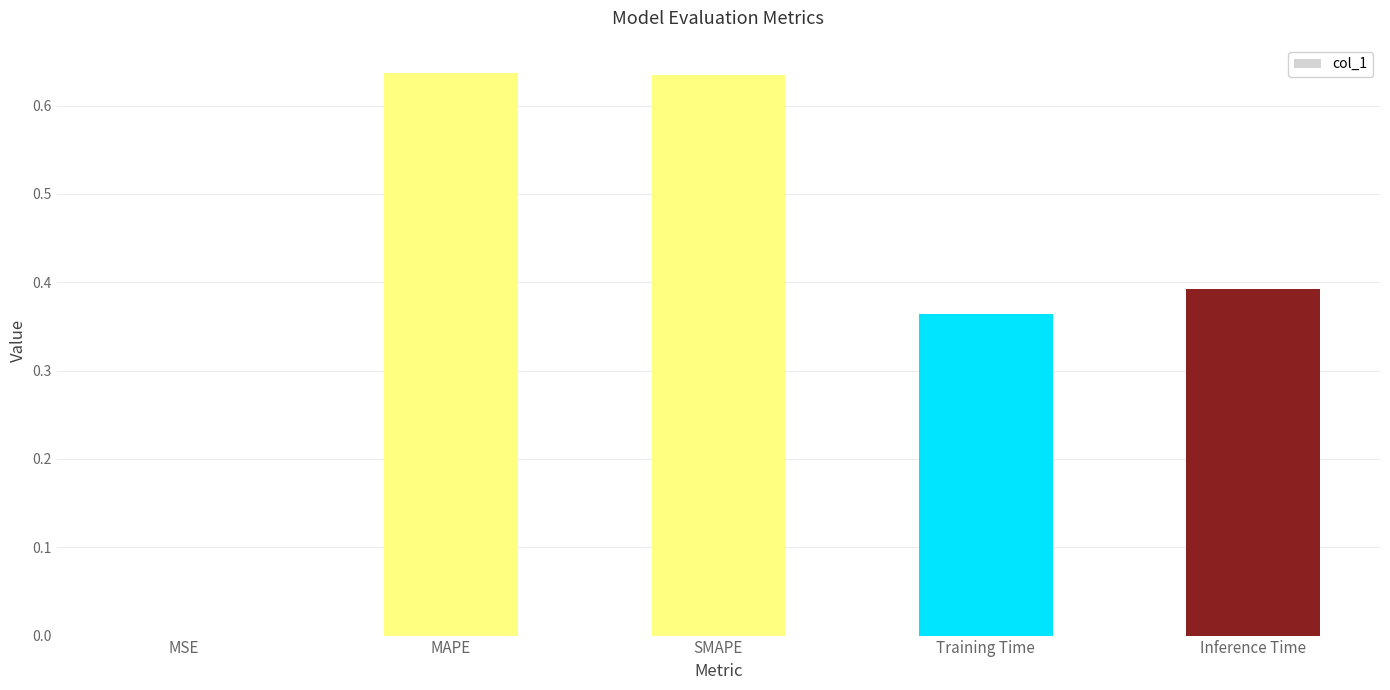

What is the sum of the values at Inference Time and MAPE?

1.0